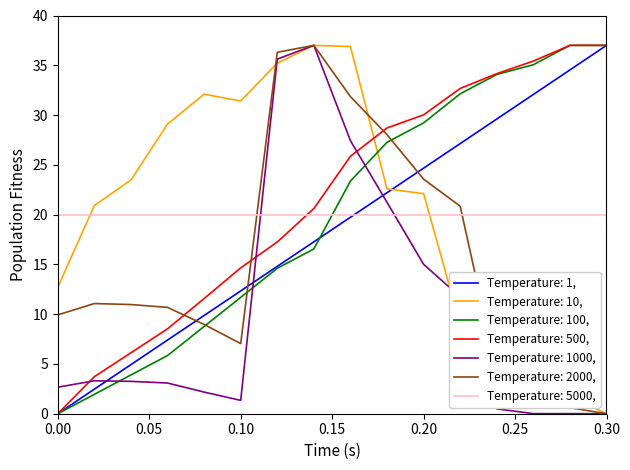

How many intersections are there between Temperature: 500, and Temperature: 2000,?

3